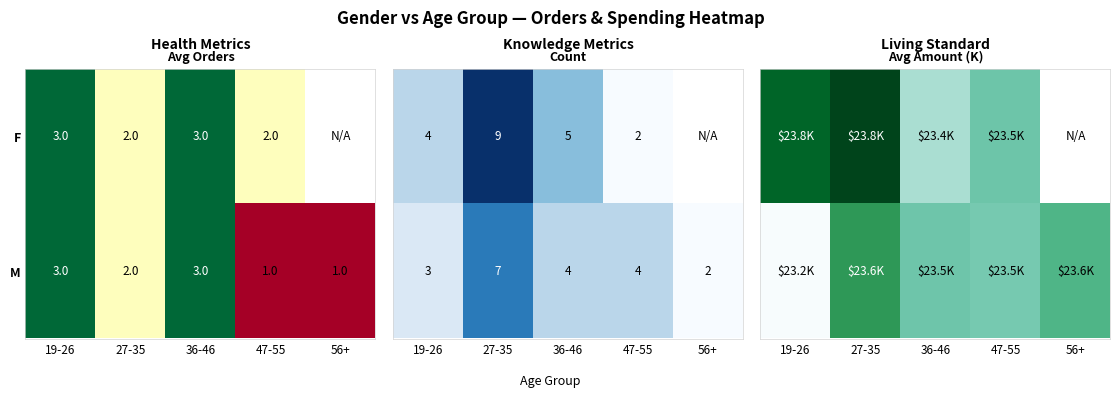

How many M values are between 1 and 3?

5